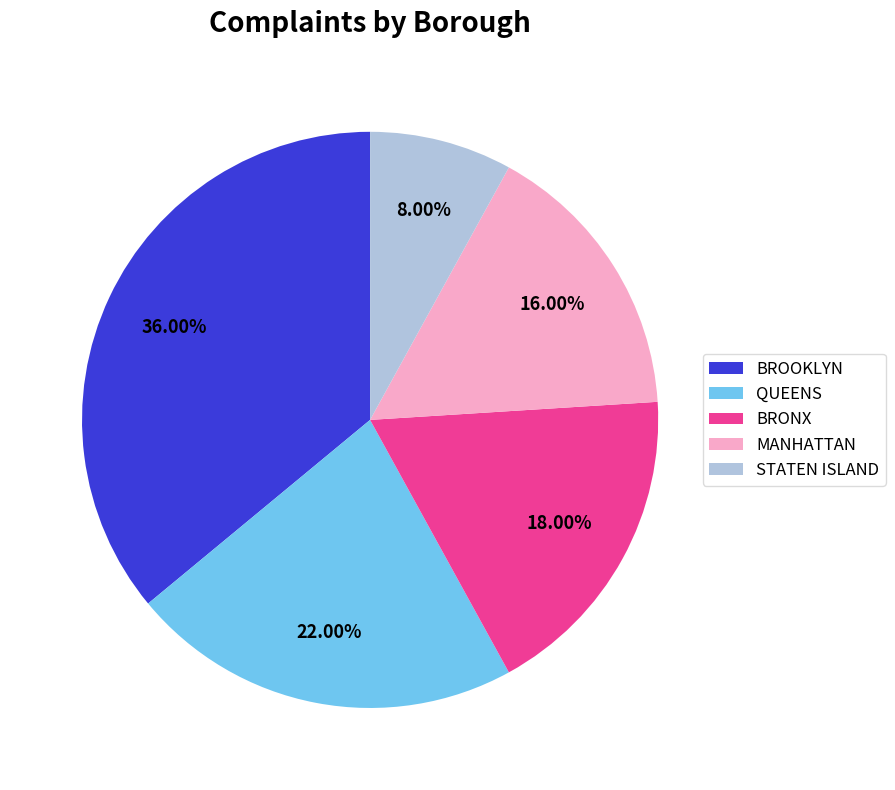

Does MANHATTAN account for over 50% of the chart?

No